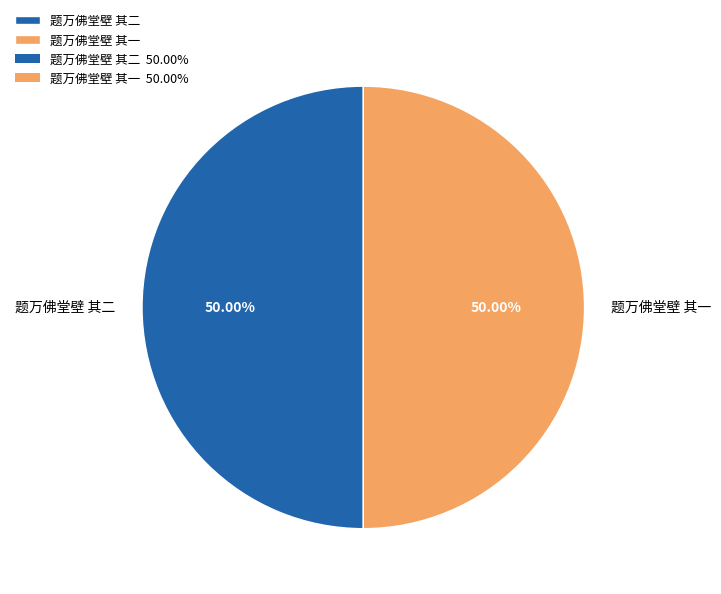

Approximately how many times larger is the value at 题万佛堂壁 其一 compared to 题万佛堂壁 其二?

1.0